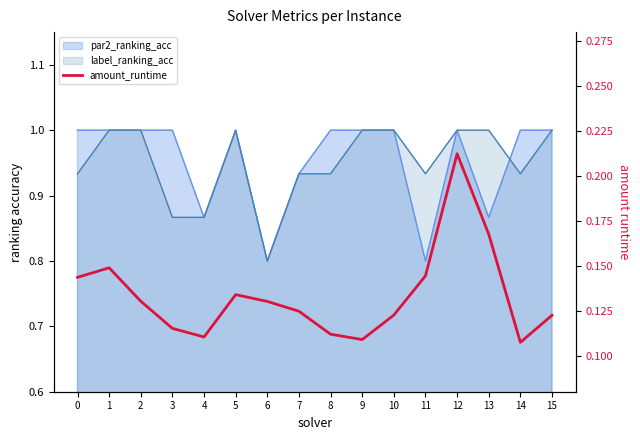

The value at 7 is 0.1. True or false?

False